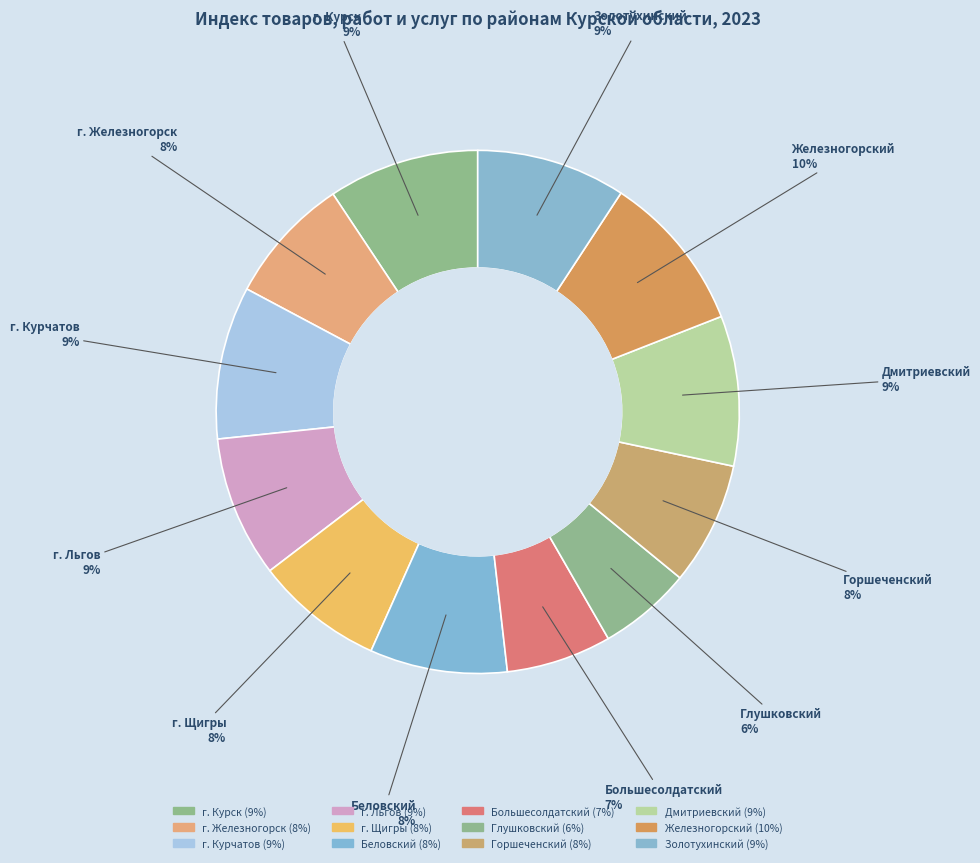

Do г. Льгов and Большесолдатский together represent more than half of the pie?

No